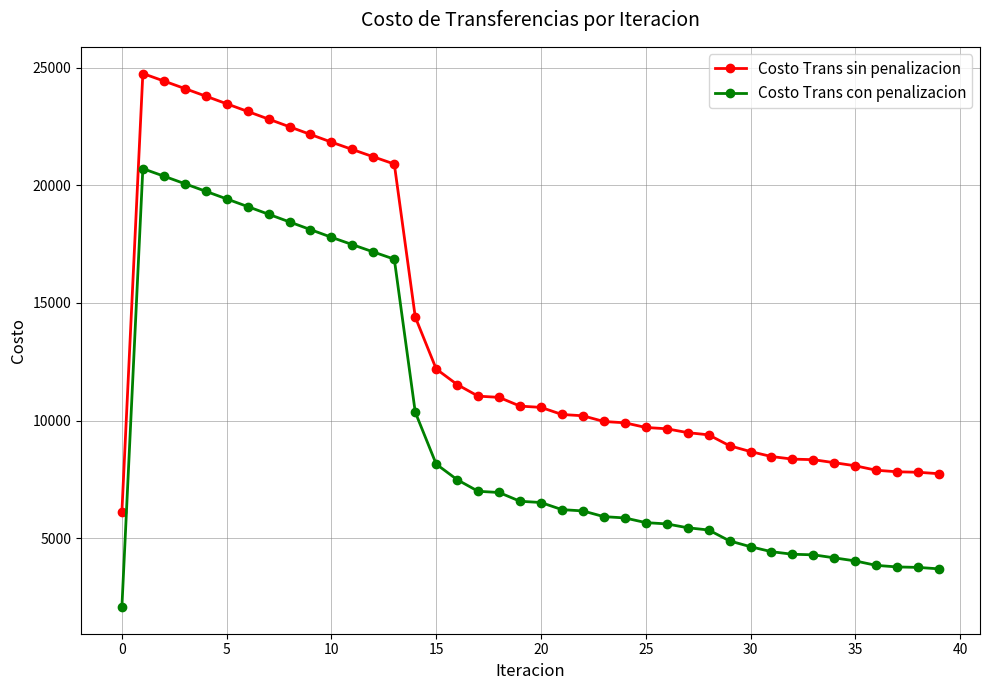

Rank the series by their average value, from lowest to highest.

Costo Trans con penalizacion, Costo Trans sin penalizacion